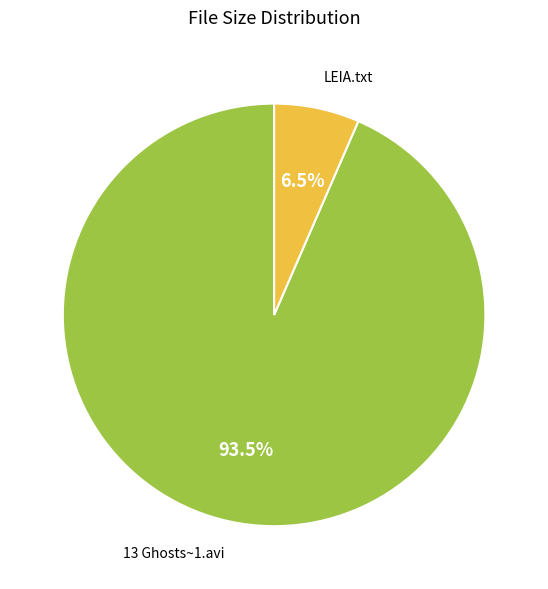

Is there a majority slice in this chart?

Yes